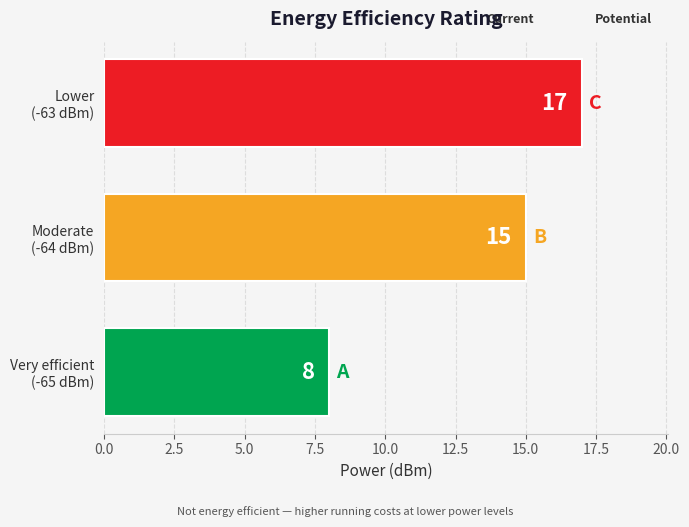

Count the values in the range 8 to 17.

3